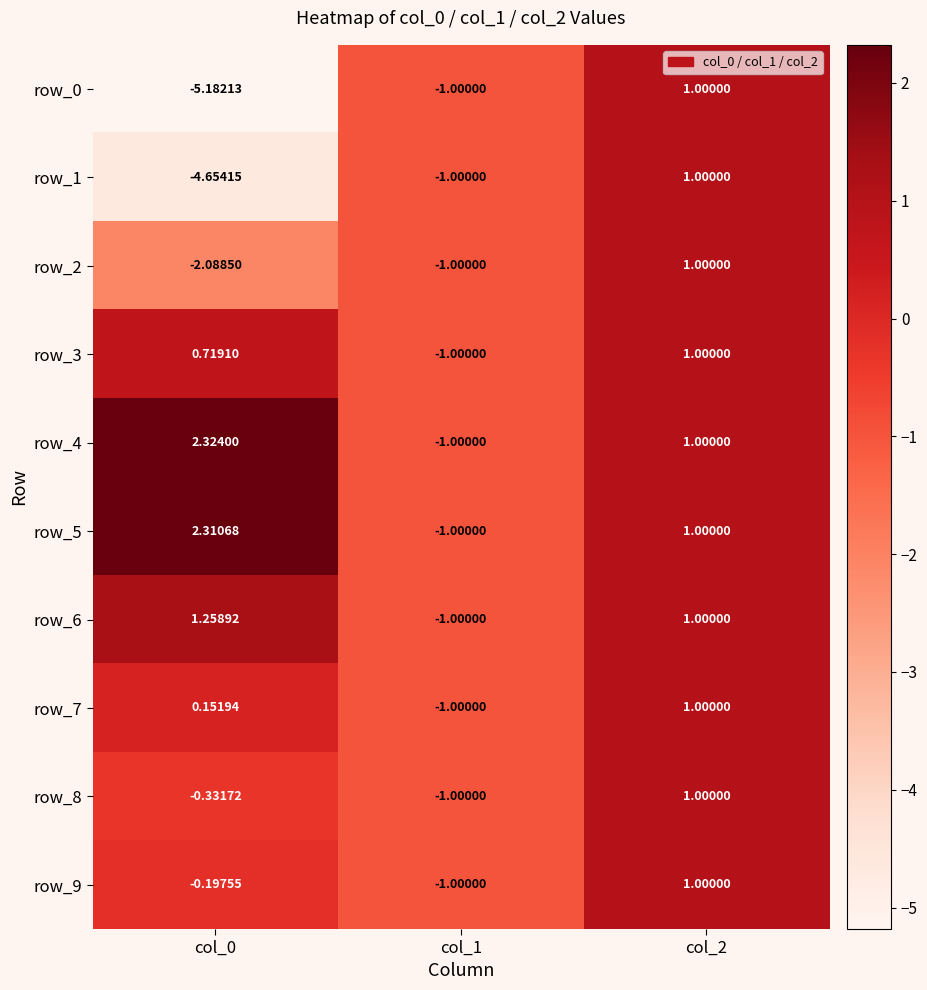

What is the smallest value displayed?

-5.2